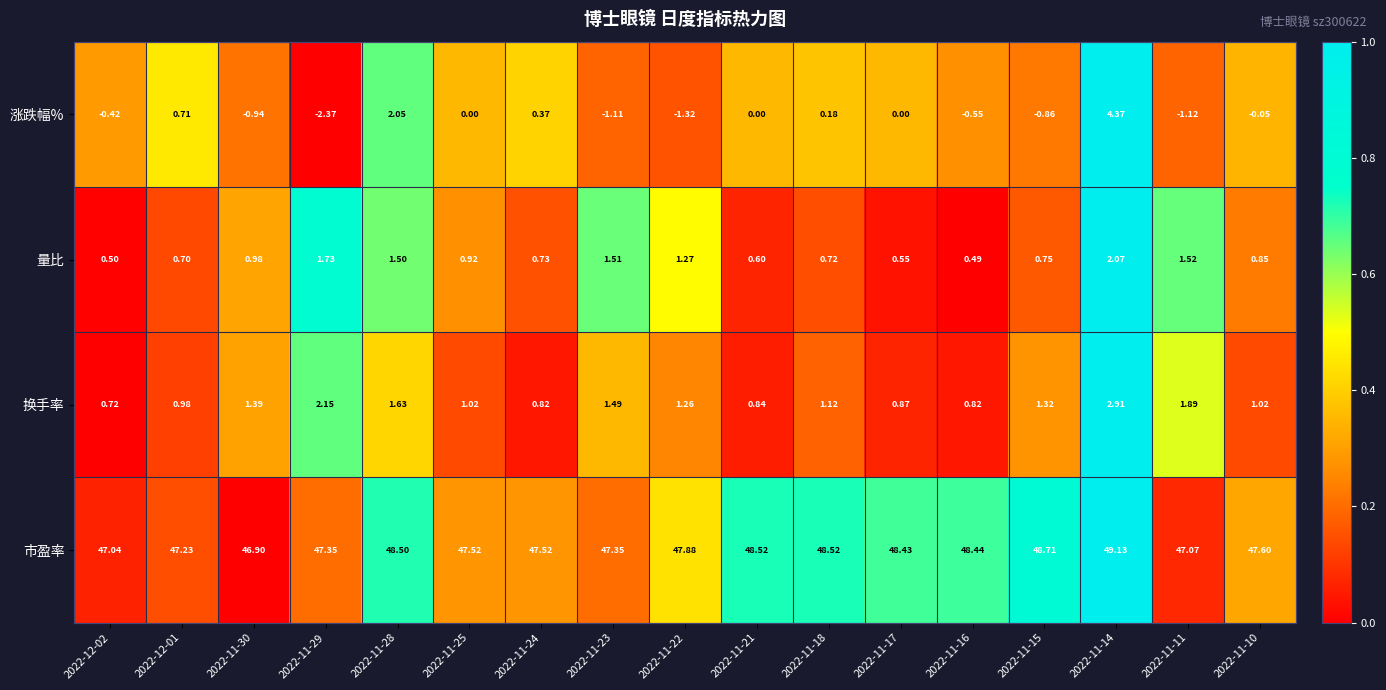

Between 2022-11-23 and 2022-11-21, which series saw the biggest shift?

市盈率